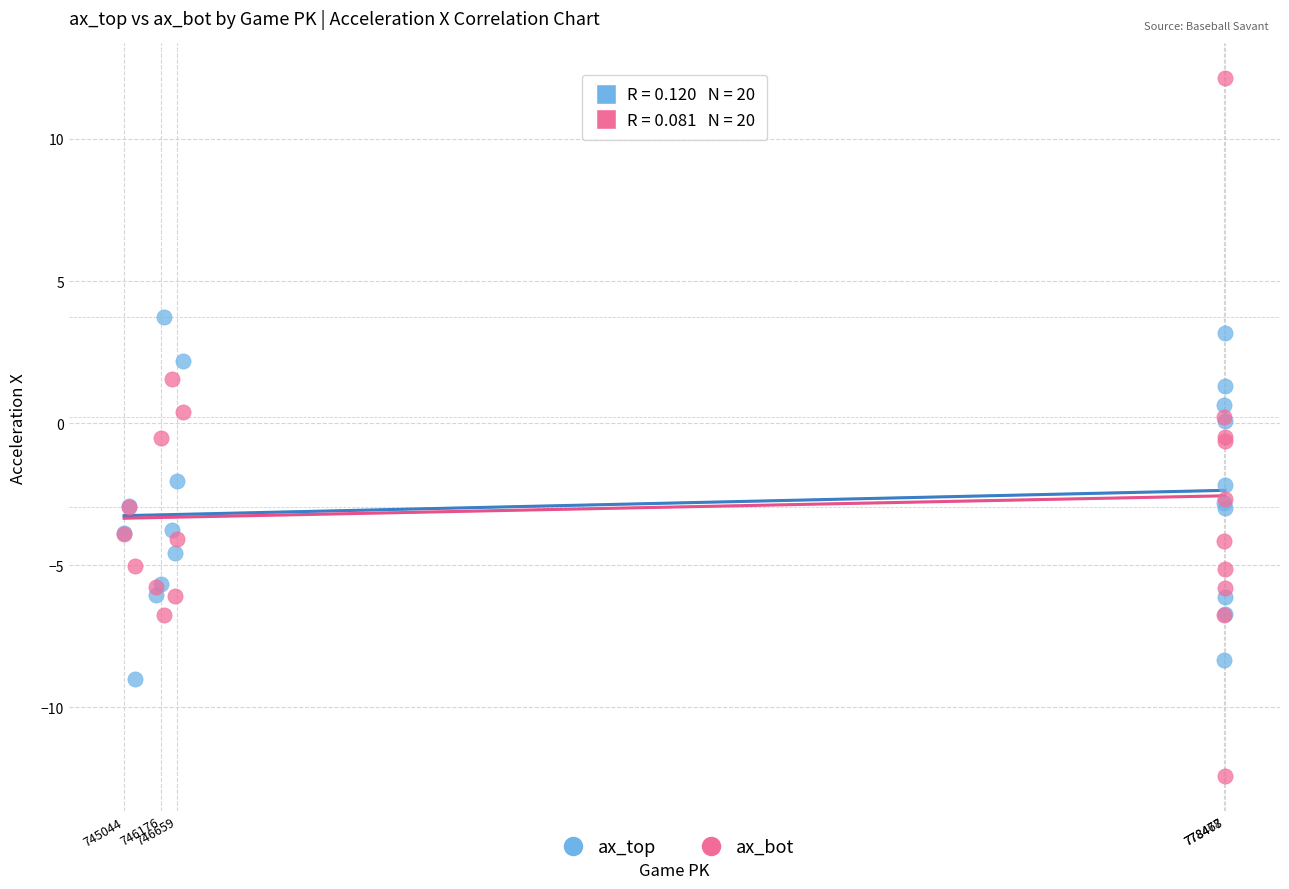

What are all the series names shown in the legend?

ax_top, ax_bot